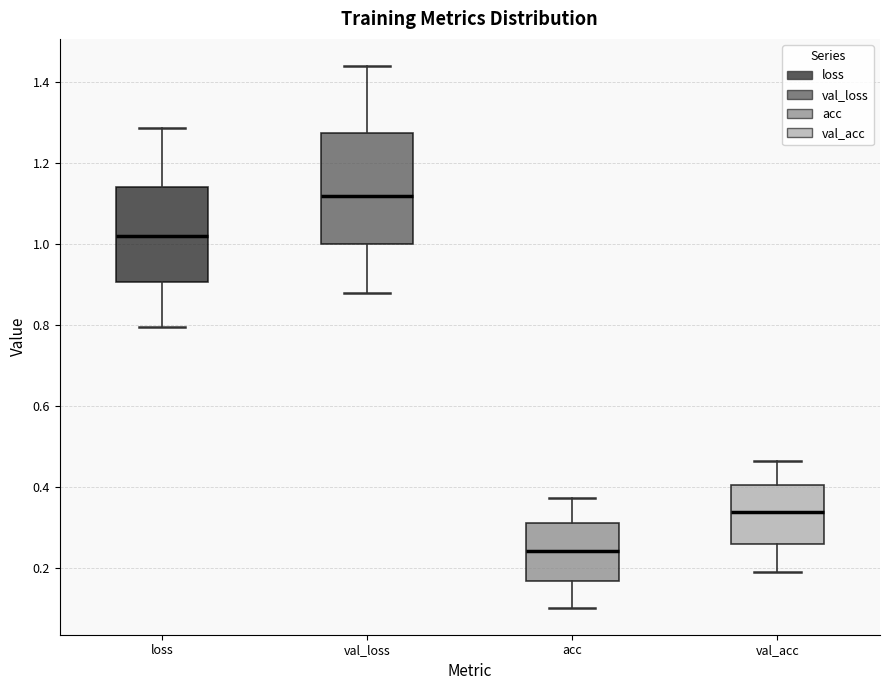

Which box is the tallest, from its lower edge to its upper edge?

val_loss